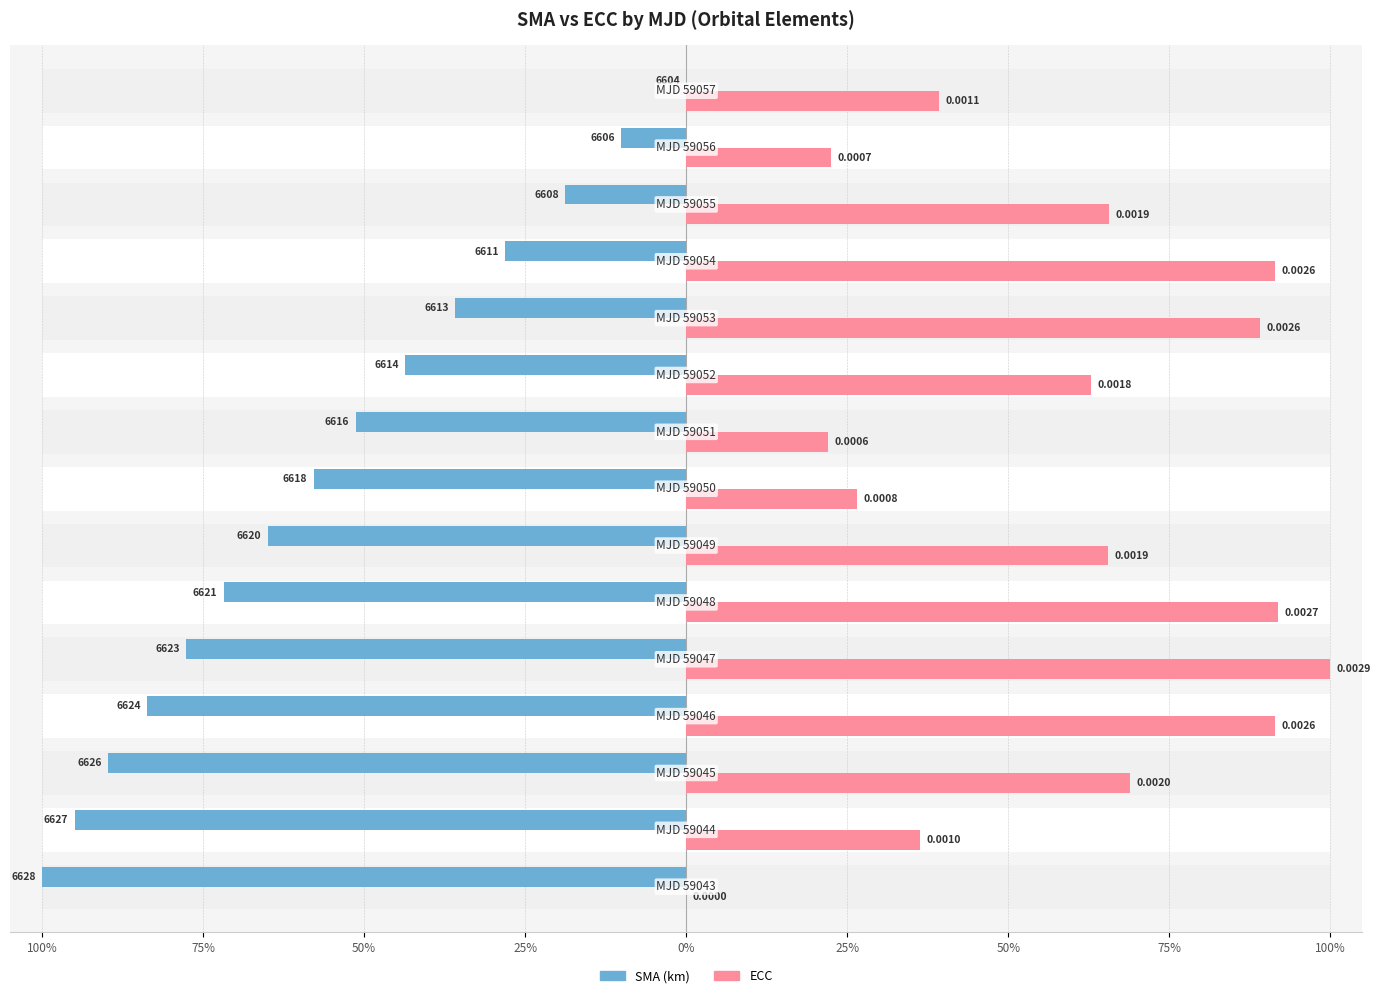

Which series changed the most between 25% and 75%?

ECC (×10³)